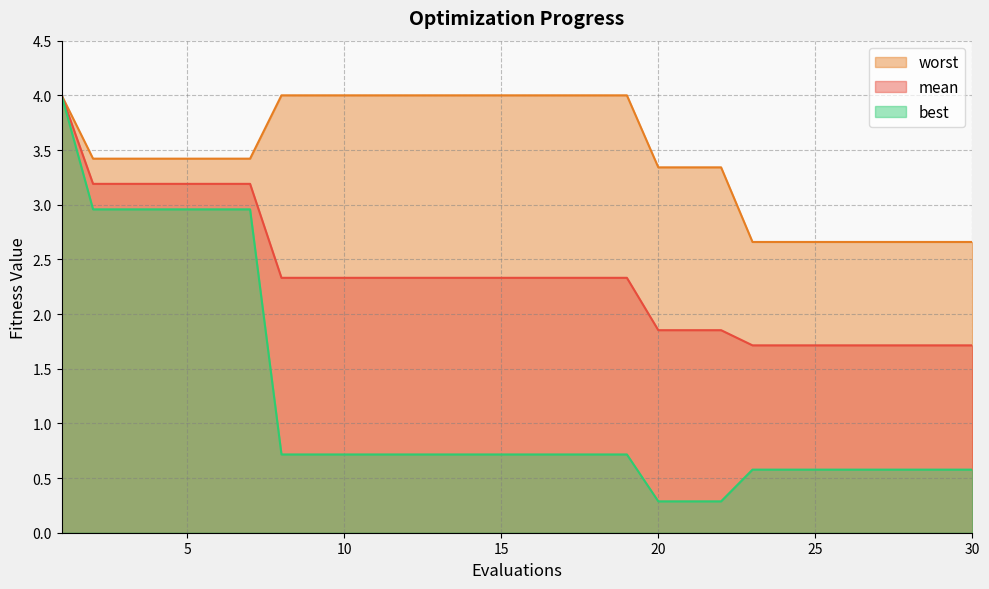

The value of mean at 24 is 1.2. True or false?

False